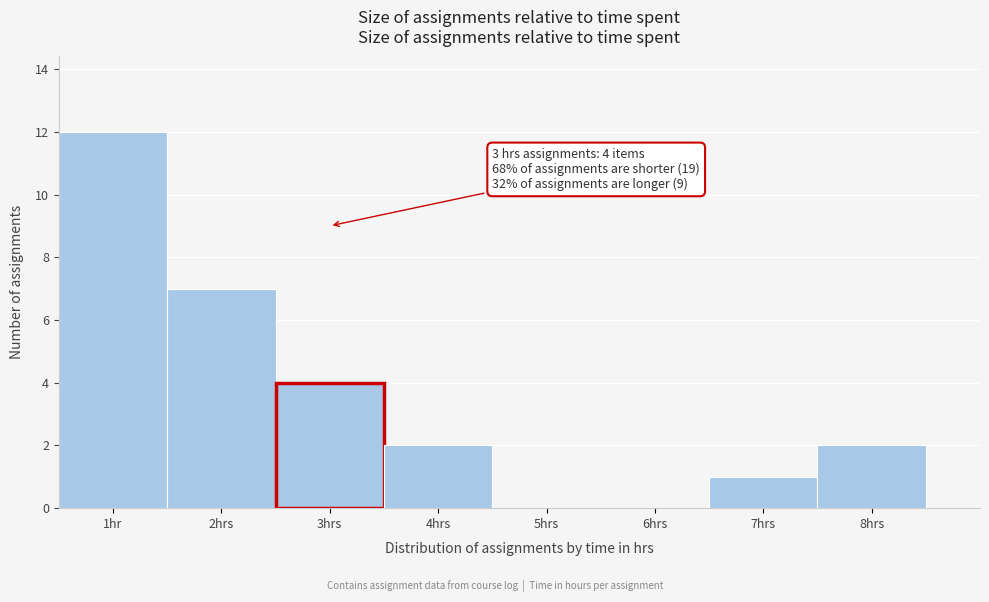

Reading left to right, extract all data points from this chart.

1hr=12	2hrs=7	3hrs=4	4hrs=2	5hrs=0	6hrs=0	7hrs=1	8hrs=2